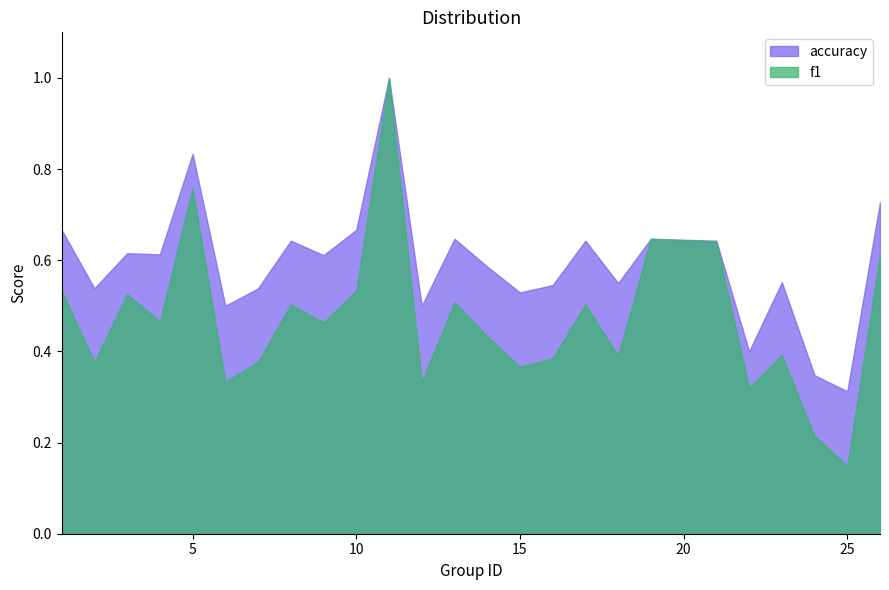

What is the value of the accuracy point at the 16th from the left?

0.5